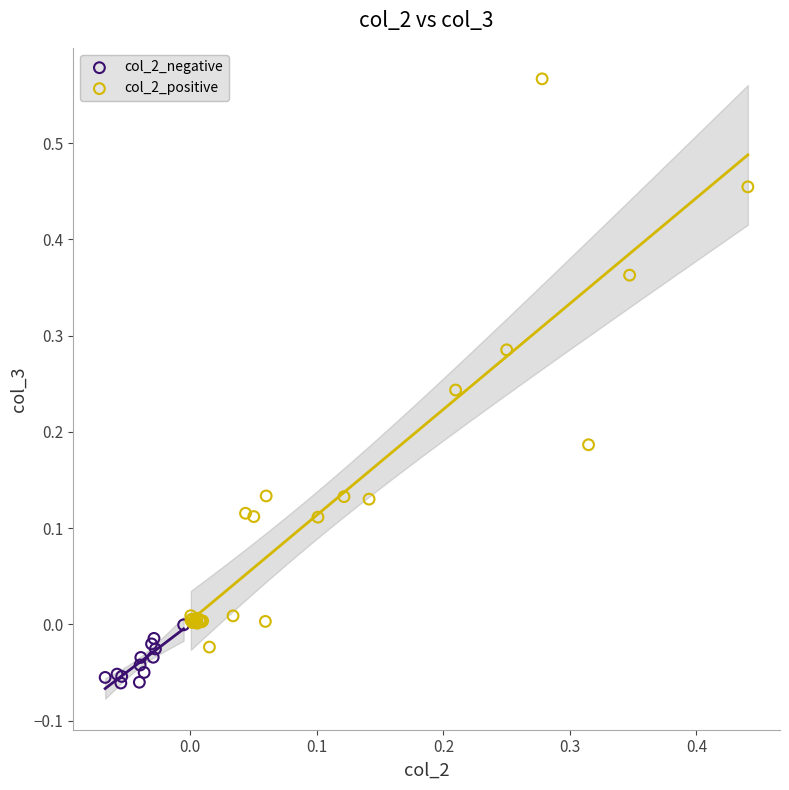

Which series has the largest Y range (max minus min)?

col_2_positive